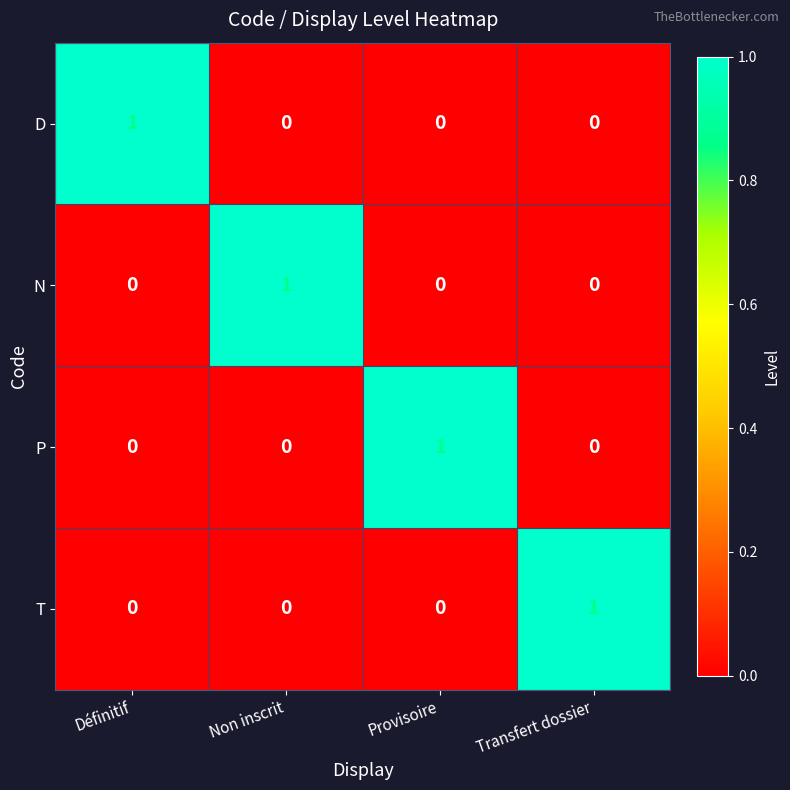

The N series shows 0 at Non inscrit. True or false?

False